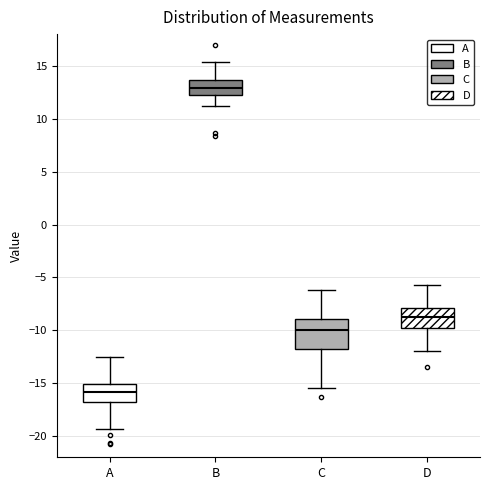

Where does the lower whisker of the box for A end on the y-axis? The values are not printed on the chart, so give them approximately, as read against the axis.

-19.5